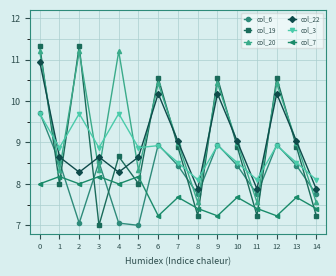

In col_6, how many points are lower than both neighbors (excluding endpoints)?

4